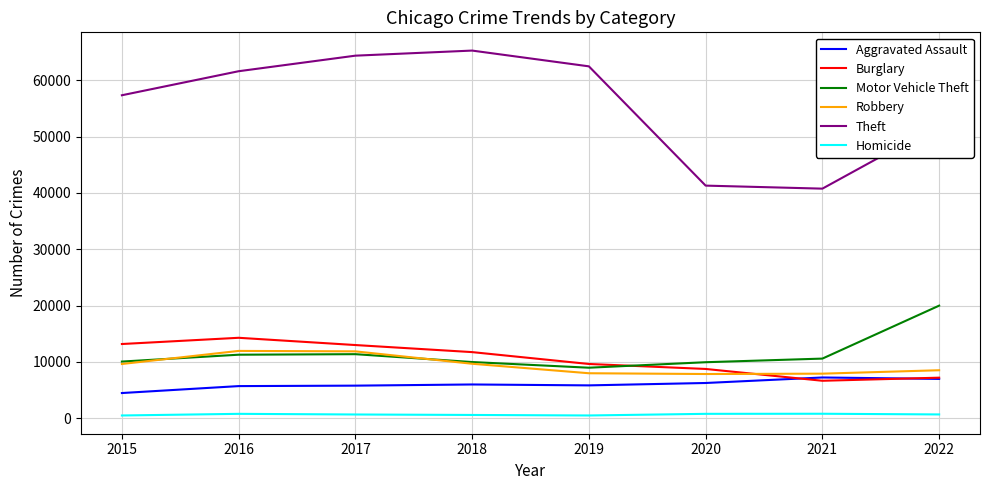

Is it true that Burglary equals 3160 at 2015?

False